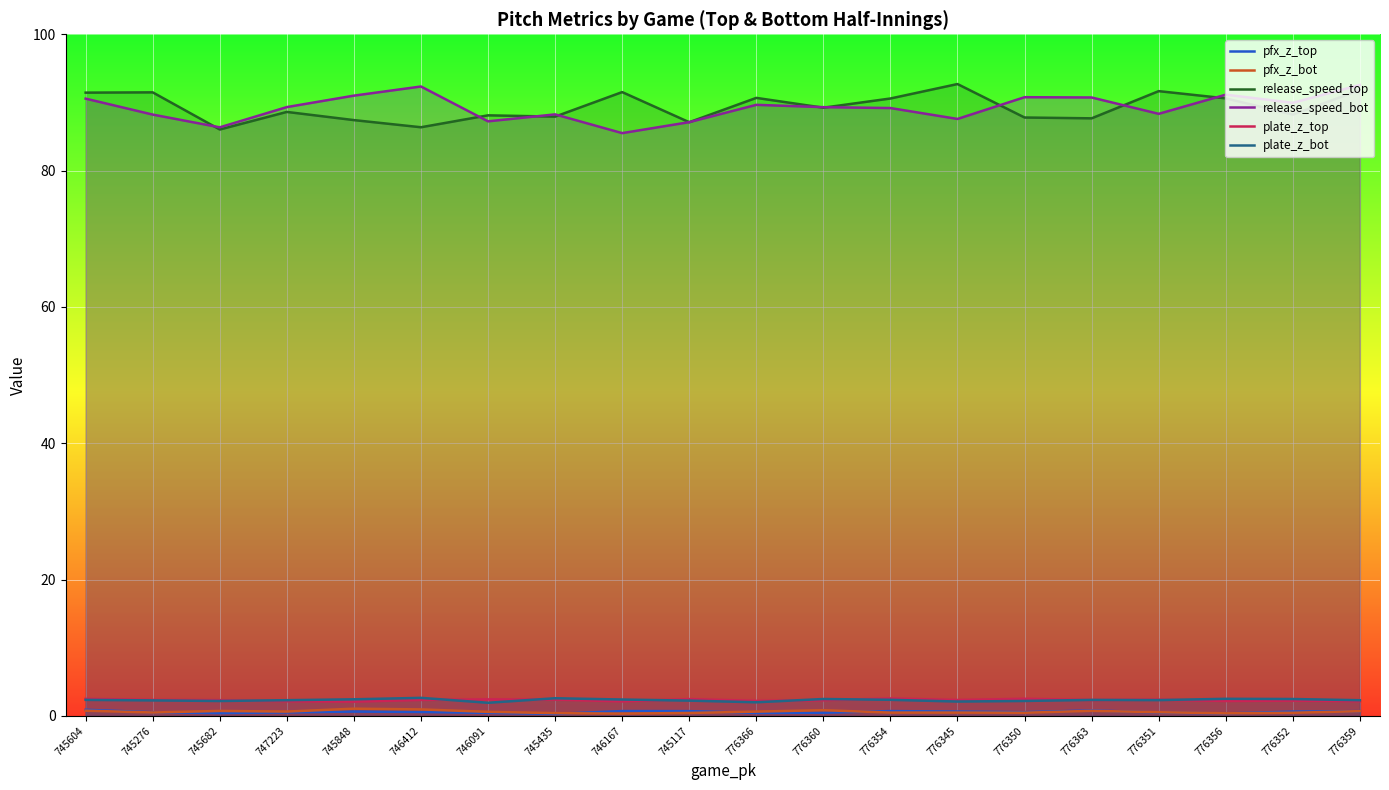

True or false: release_speed_top and plate_z_bot intersect in this chart.

False